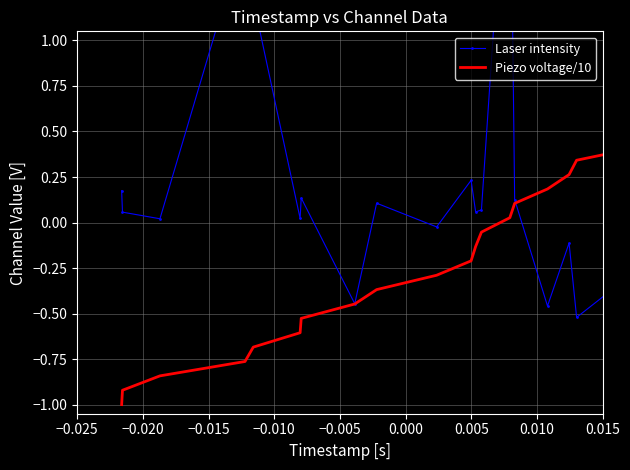

Which series has the widest spread of values?

Laser intensity